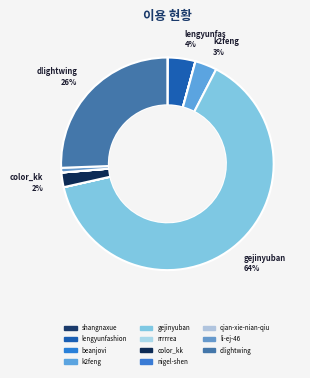

How many slices are in this pie chart?

11